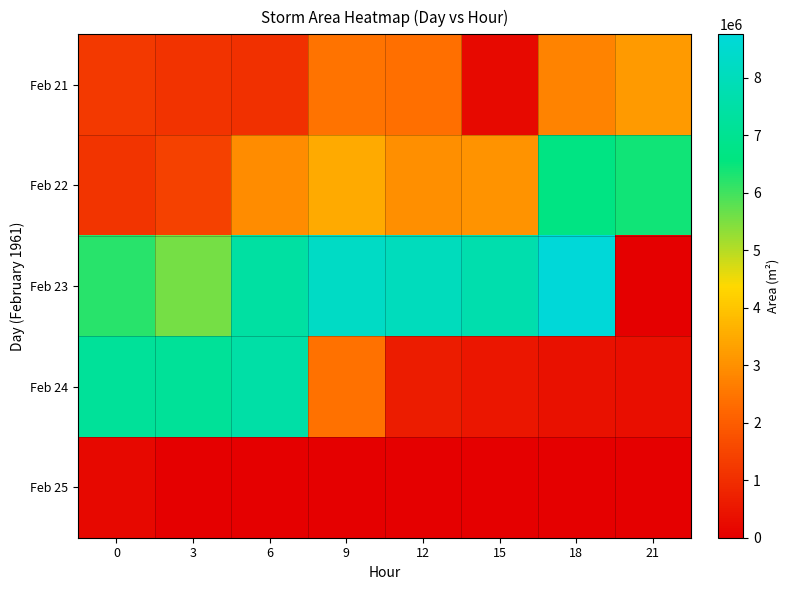

Rank the series by their maximum value, from lowest to highest.

Feb 25, Feb 21, Feb 22, Feb 24, Feb 23